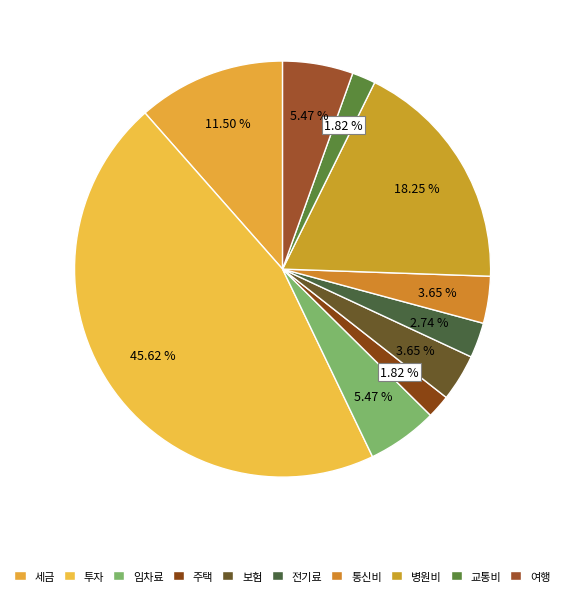

Do 주택 and 교통비 together represent more than half of the pie?

No